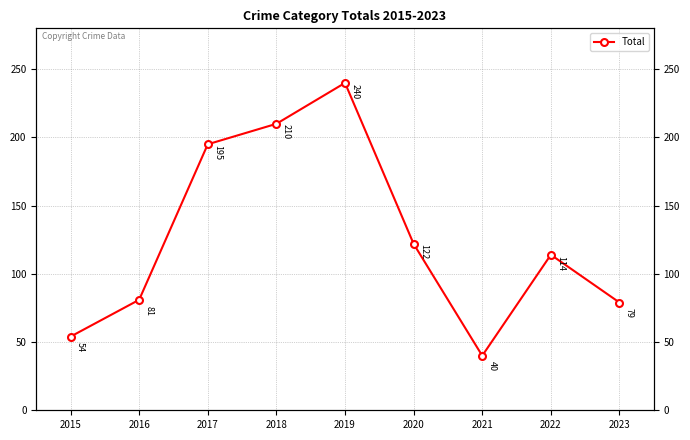

At which label is the value closest to 140?

2020